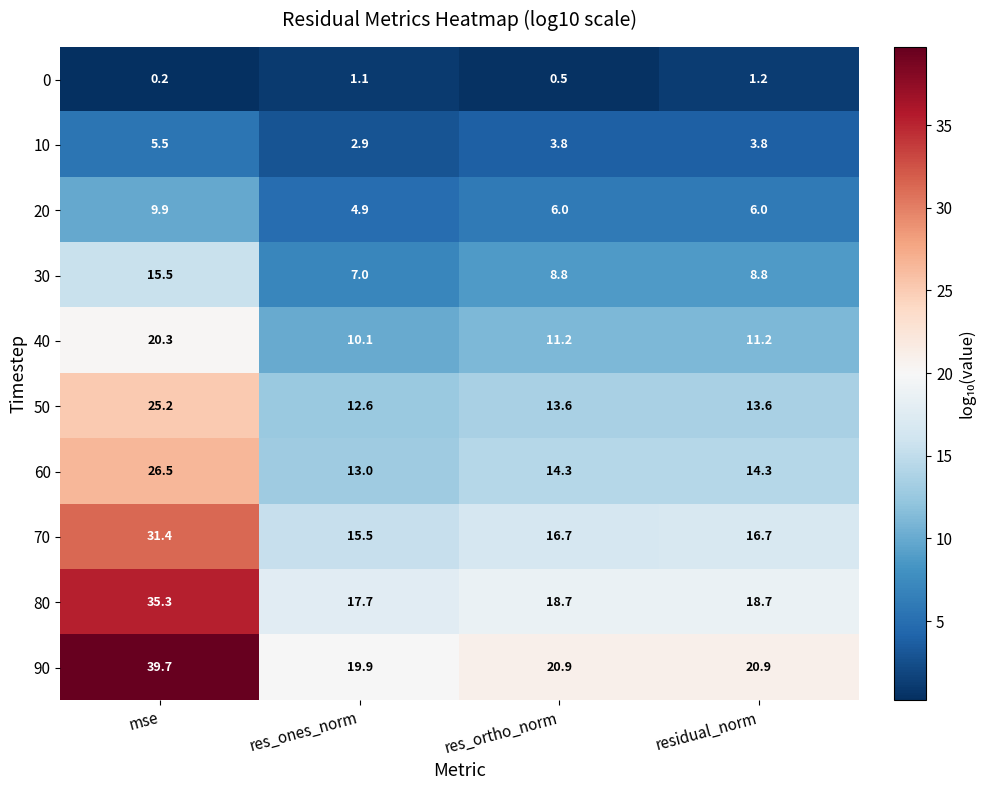

Where does the 70 series first go above 16?

mse